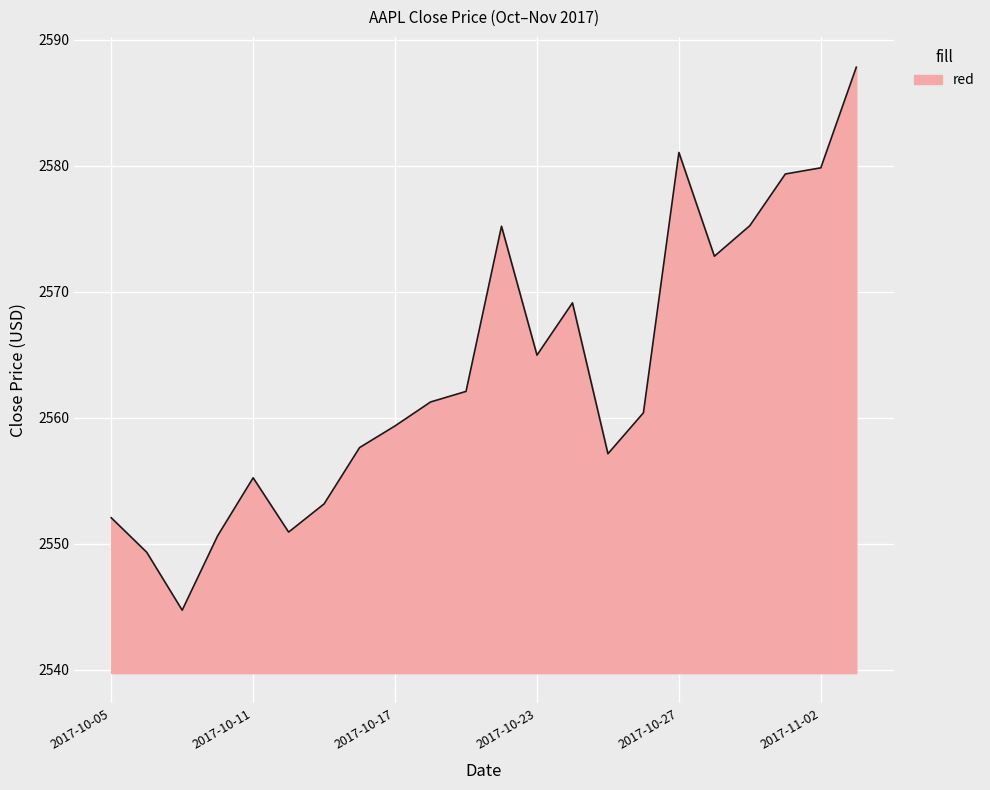

What is the average value?

2563.6